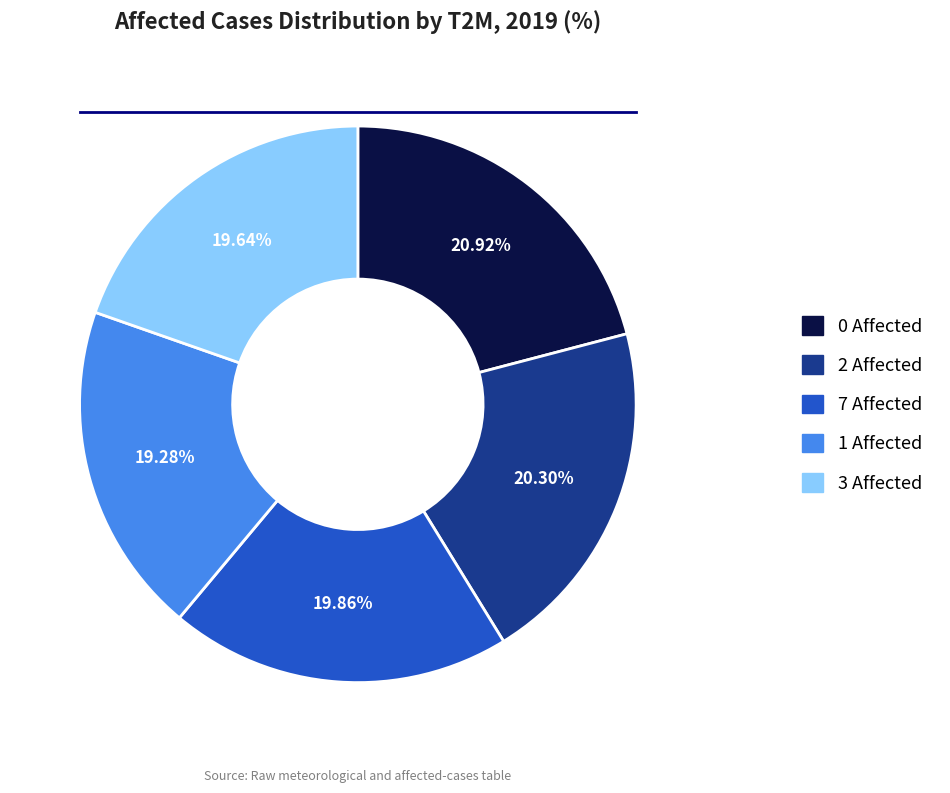

What is the ratio of the value at 0 Affected to the value at 2 Affected?

1.0